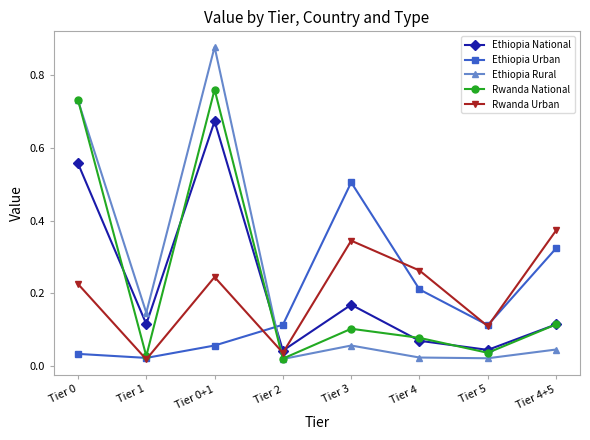

At how many categories does at least one series exceed 0?

8